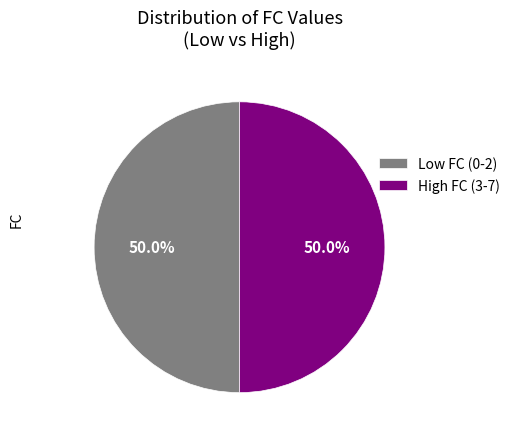

Is the sum of Low FC (0-2) and High FC (3-7) greater than half?

Yes